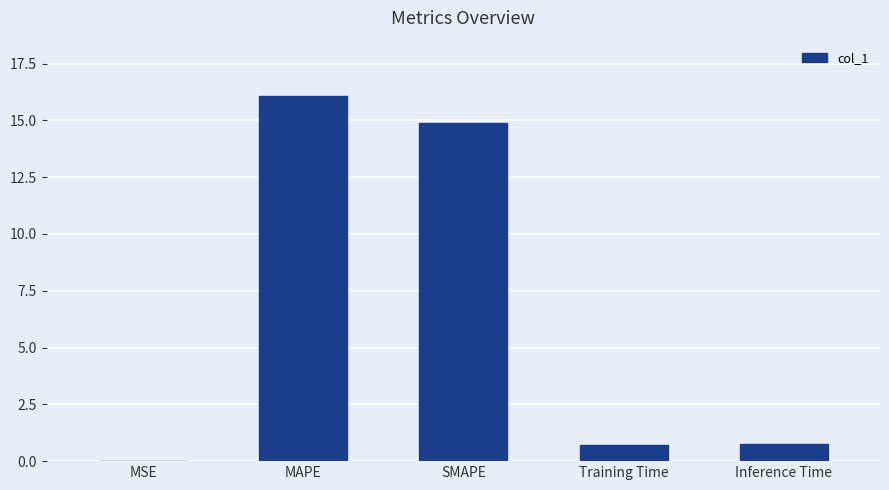

The value at MAPE is 27.3. True or false?

False